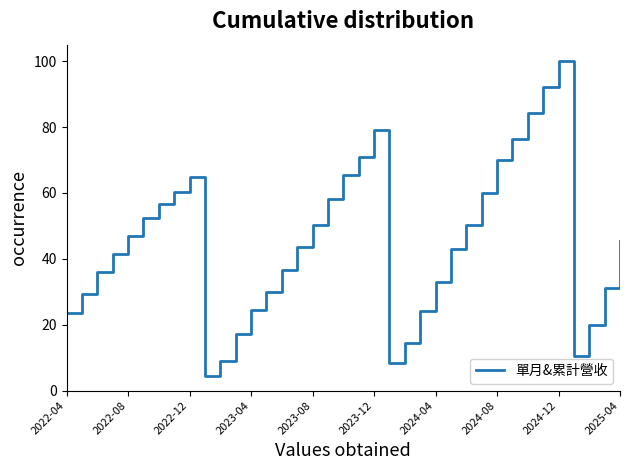

True or false: there are more than 1 points higher than both neighbors.

True